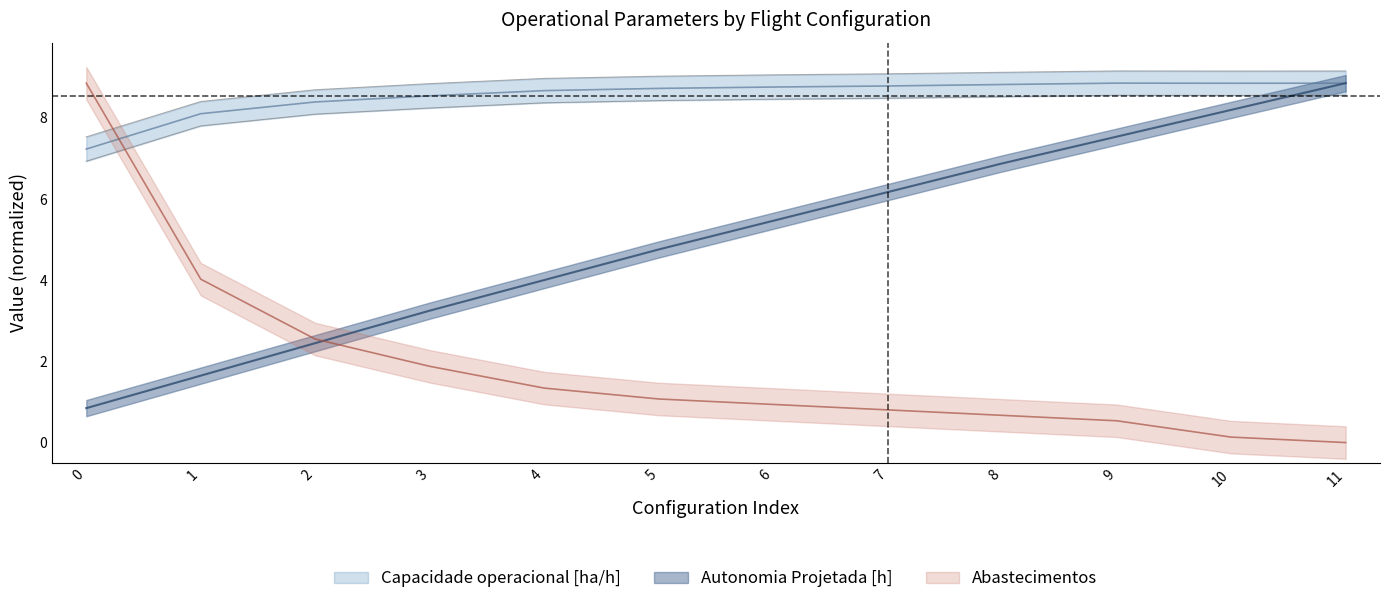

Rank the categories by Capacidade operacional [ha/h] value from highest to lowest.

9, 11, 10, 8, 7, 6, 5, 4, 3, 2, 1, 0